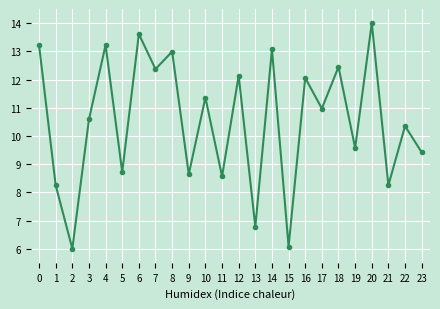

How many points are higher than both their immediate neighbors (excluding endpoints)?

10